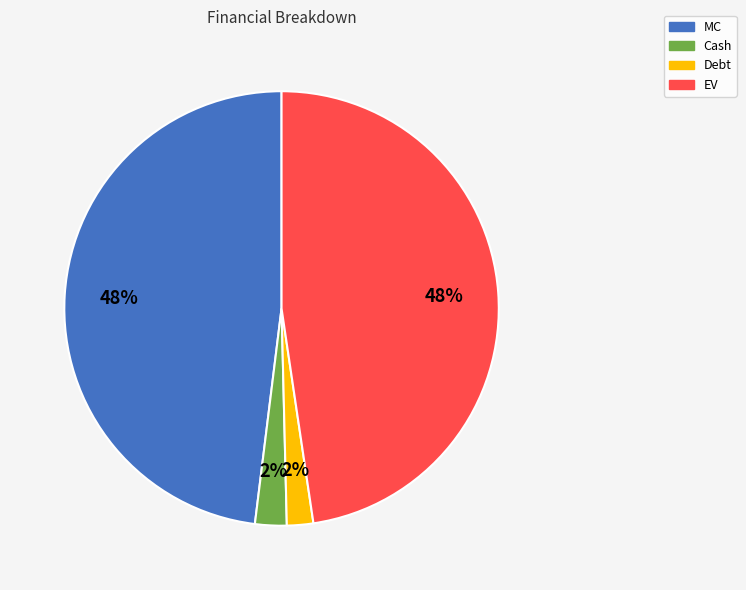

To the nearest percent, what is the combined percentage of EV and Debt?

50%